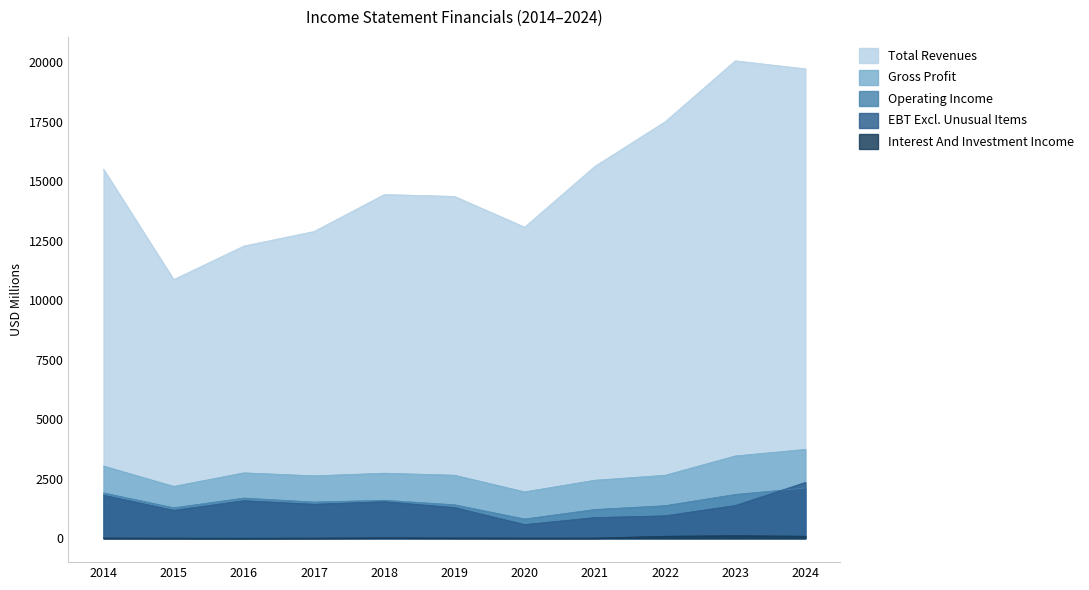

Where is the first local maximum for Operating Income?

2016